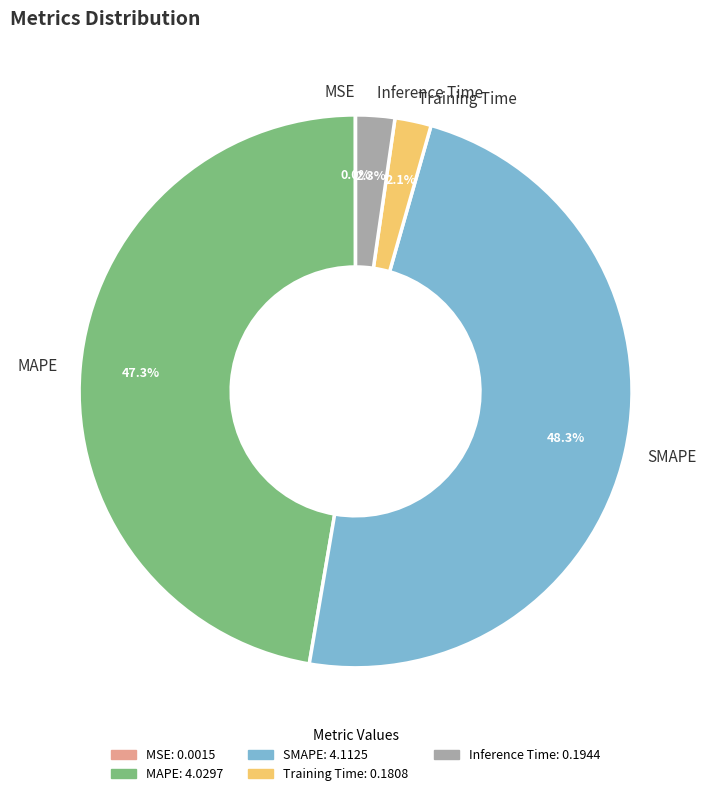

Is there a majority slice in this chart?

No